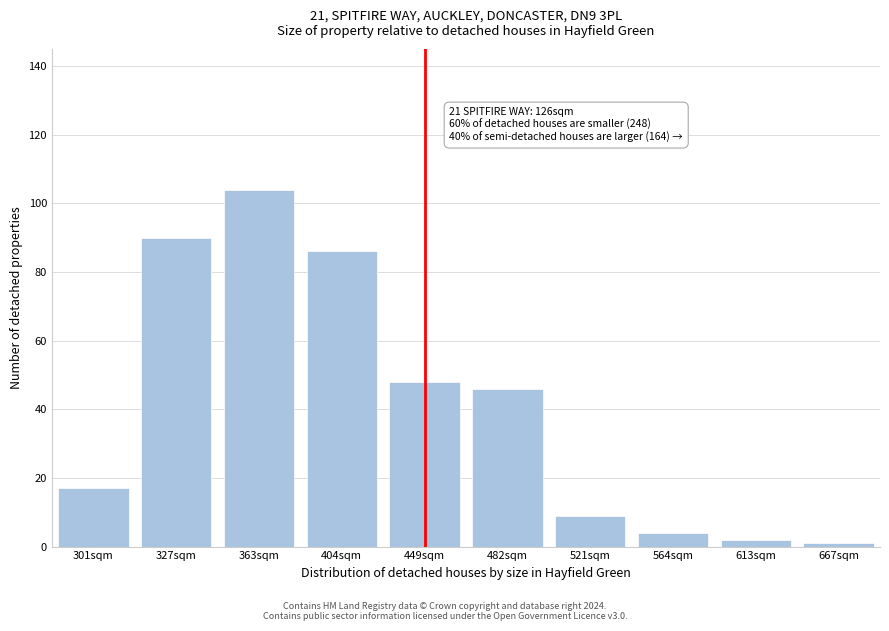

Reading left to right, what are all the values shown in this chart?

17	90	104	86	48	46	9	4	2	1